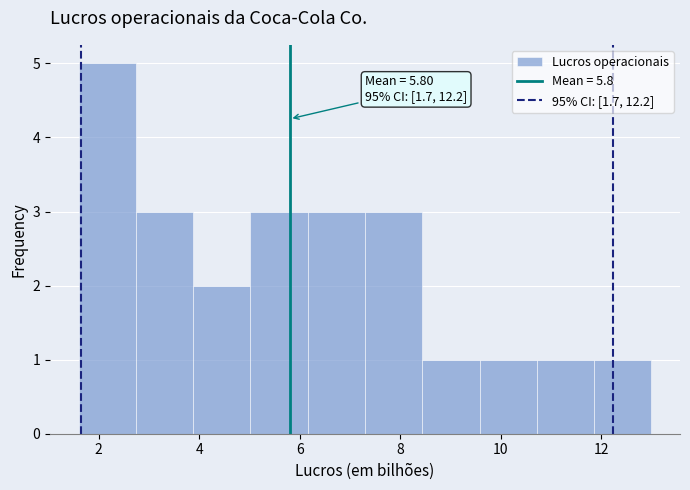

Which range on the x-axis has the tallest bar?

1.60 to 2.74